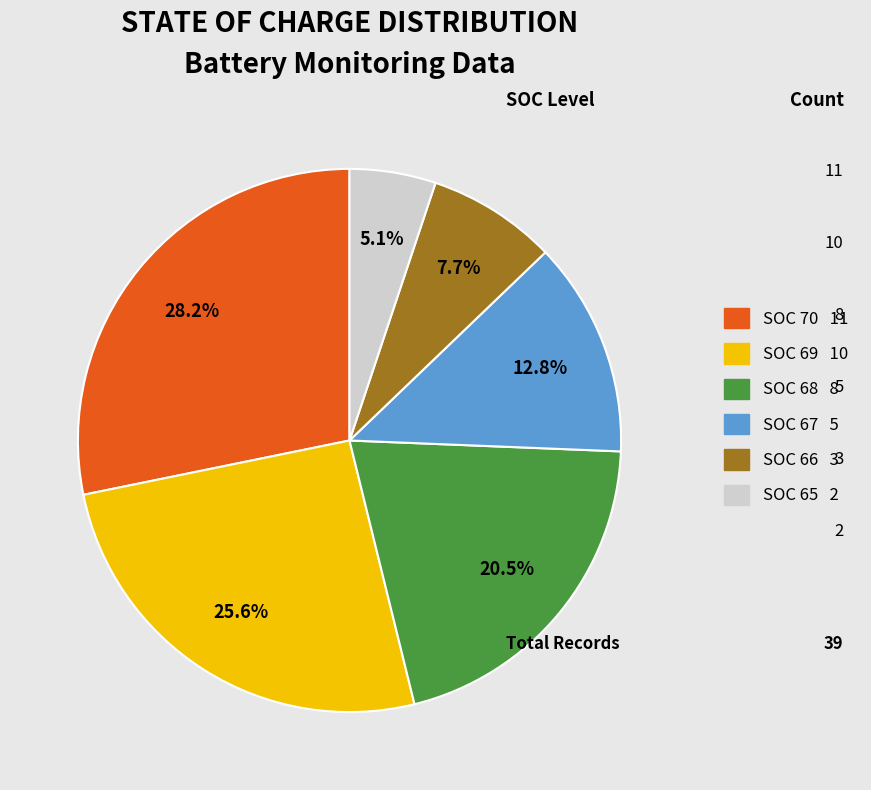

Approximately how many times larger is the value at SOC 68 compared to SOC 67?

1.6